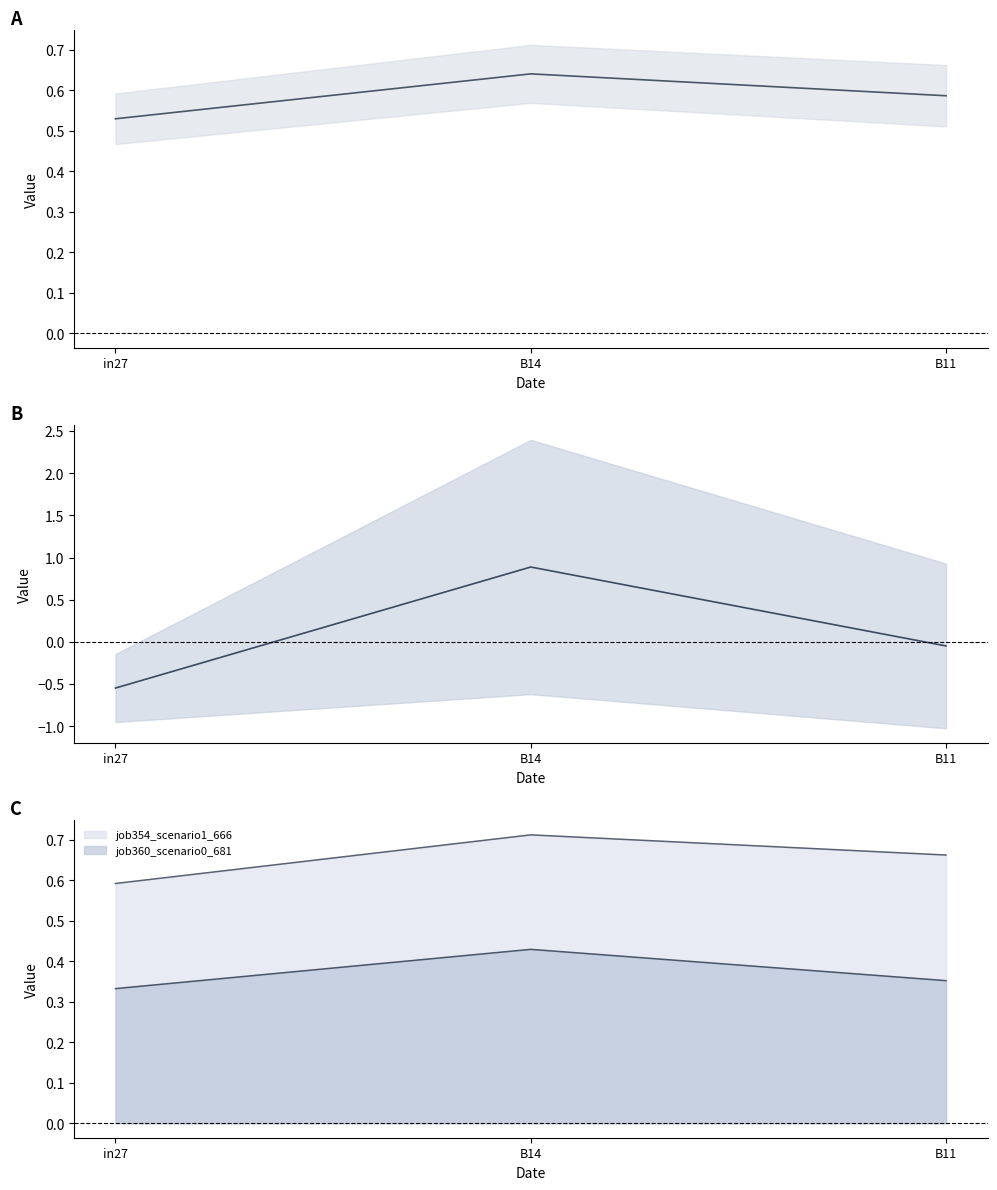

Is it true that mid band B equals -0.0 at B11?

False